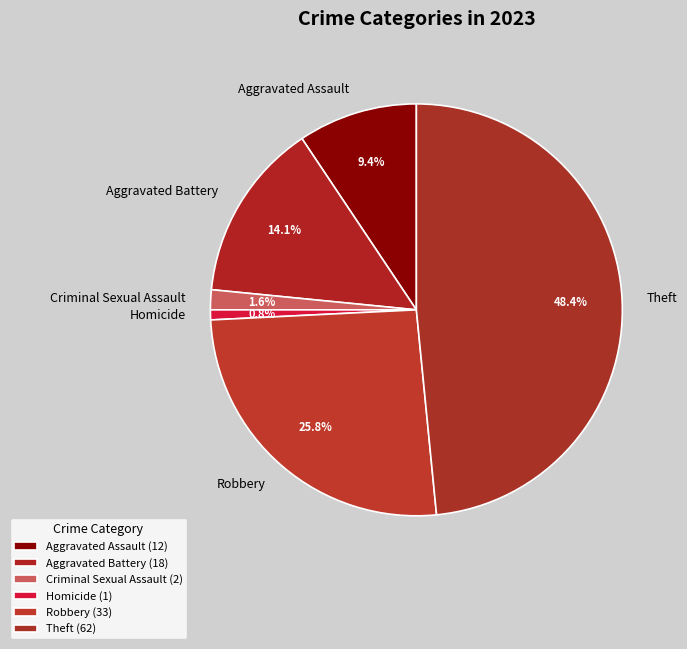

Which category has the biggest portion of the pie?

Theft